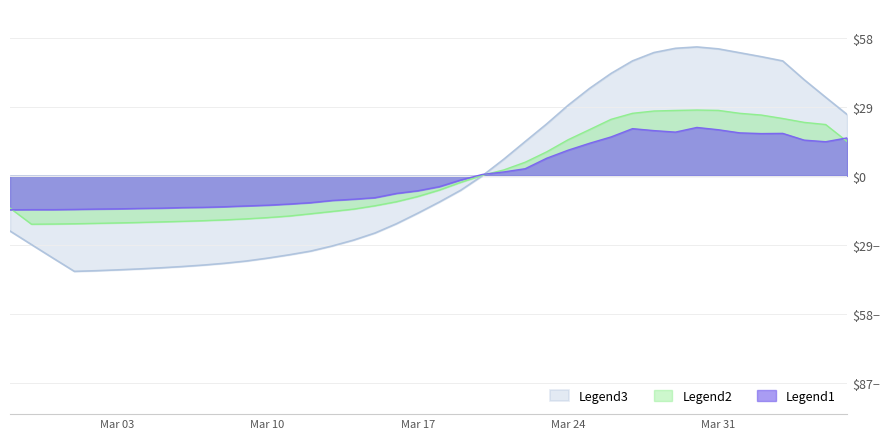

Does the chart have visible grid lines?

Yes